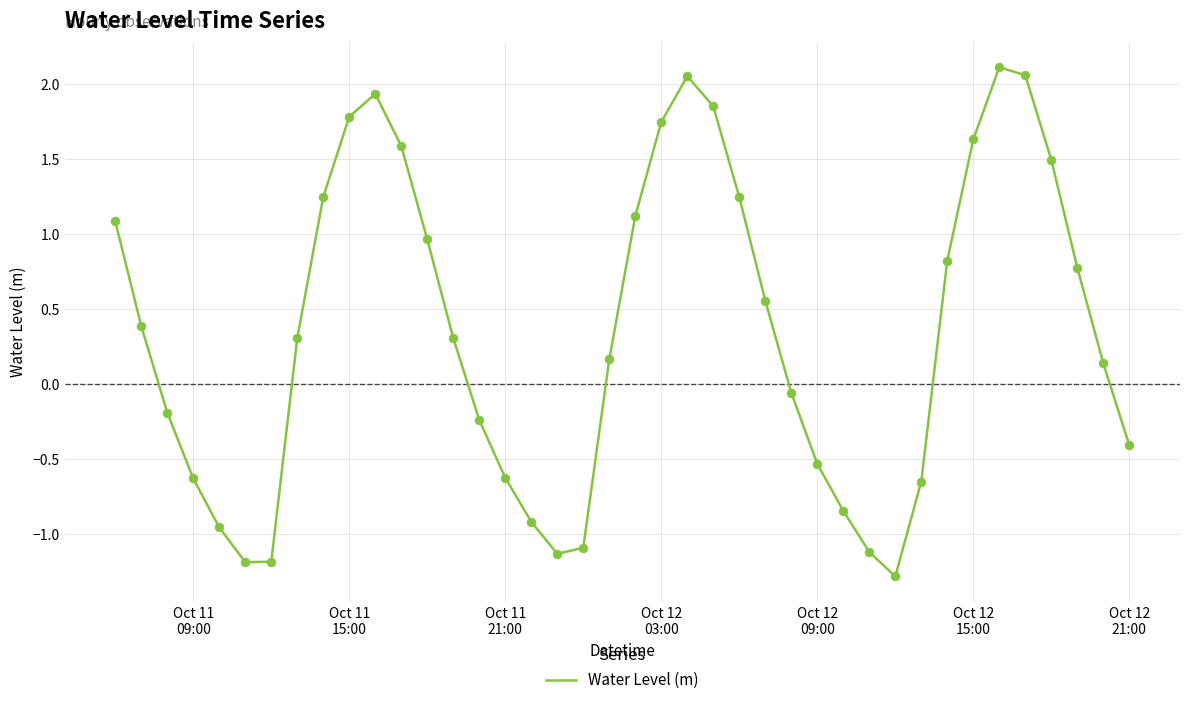

What is the difference between the maximum and minimum values?

3.4